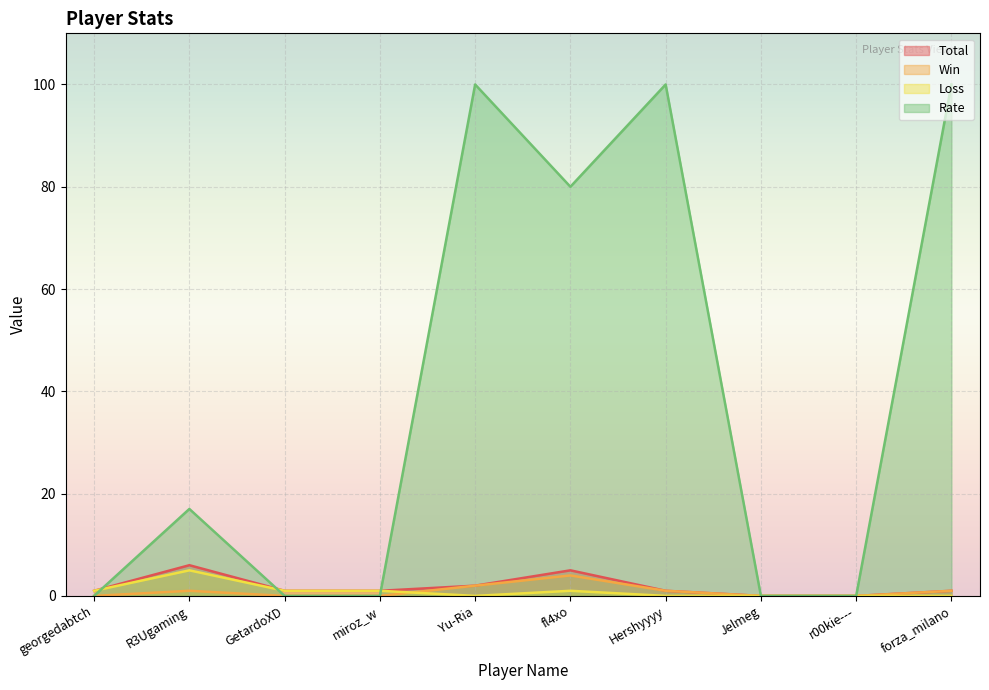

What is the label of the 3rd point from the left?

GetardoXD